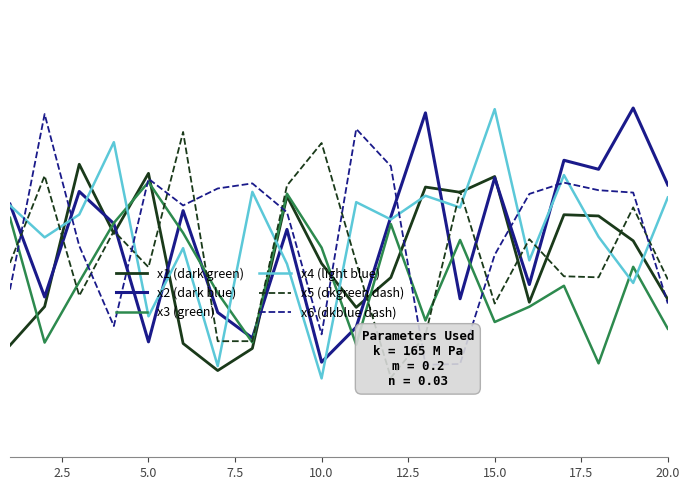

How many values in the x5 (dkgreen dash) series exceed 5?

11